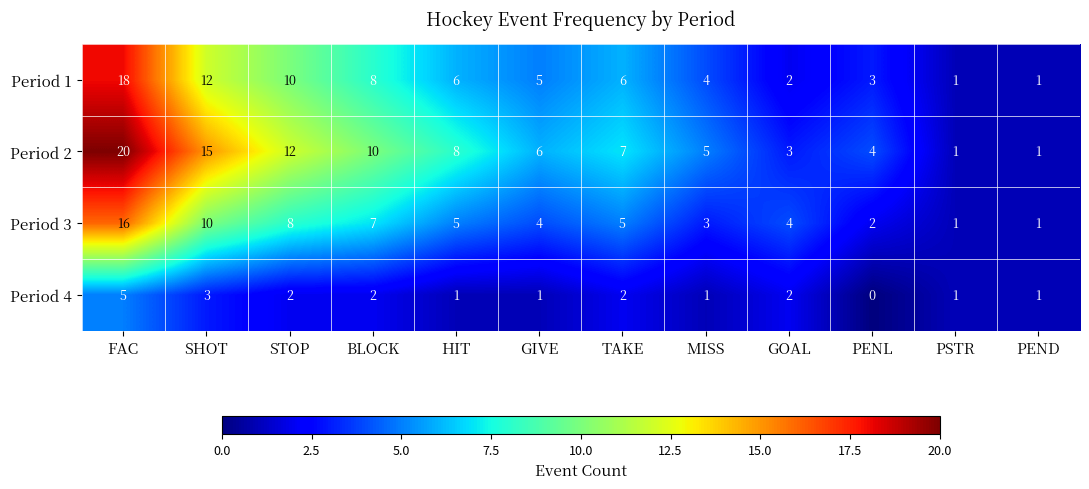

What is the spread (max minus min) of values at MISS?

4